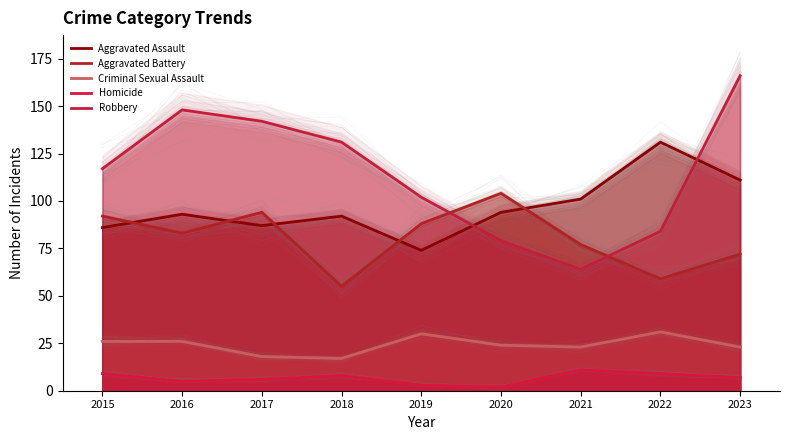

Which series changed the most between 2017 and 2021?

Robbery